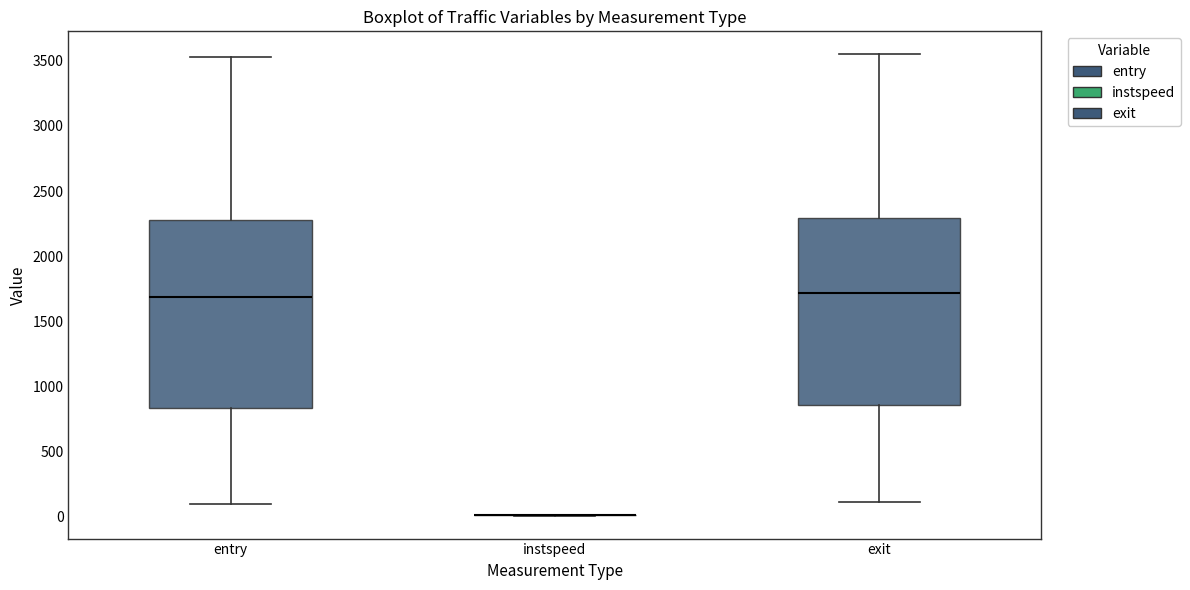

Where is the lower edge of the box for exit on the y-axis? The values are not printed on the chart, so give them approximately, as read against the axis.

850